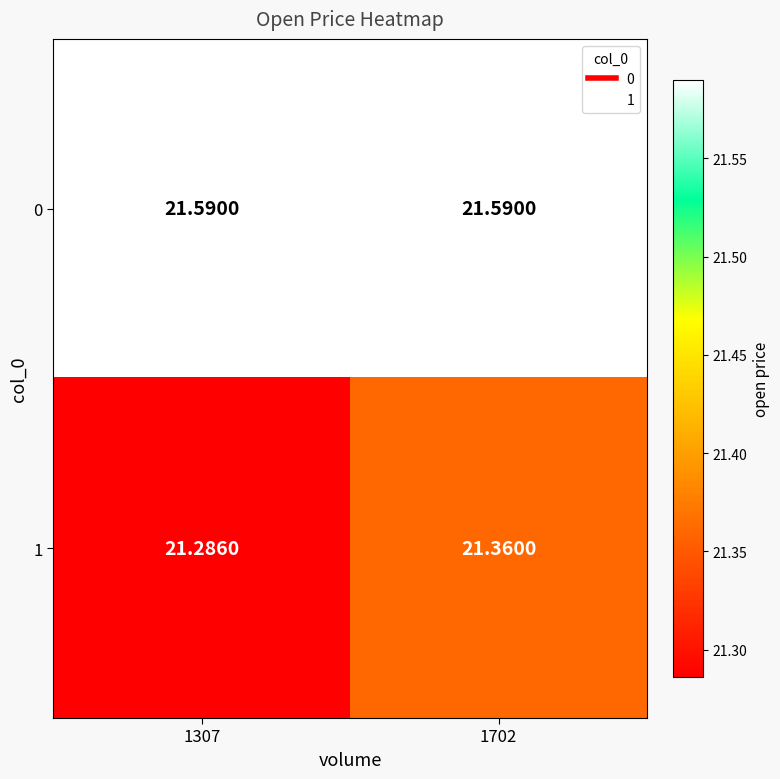

At how many categories does at least one series exceed 21?

2